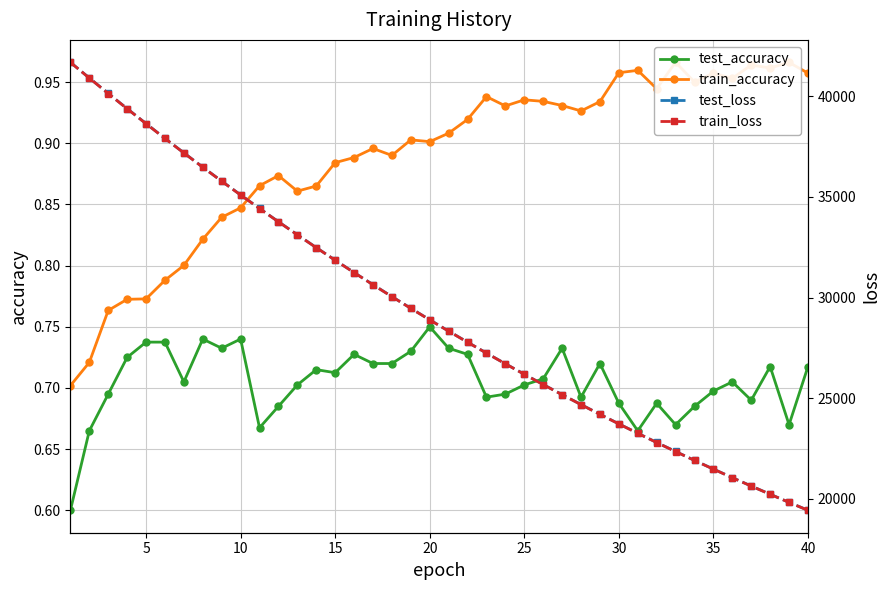

True or false: train_loss and test_accuracy cross at least once.

False